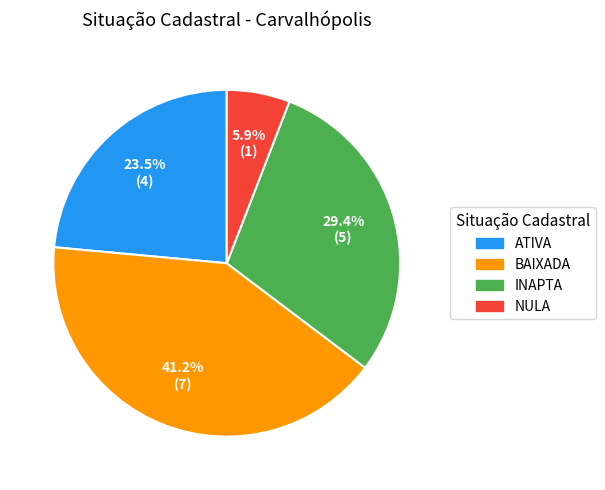

Approximately how many times larger is the value at INAPTA compared to NULA?

5.0